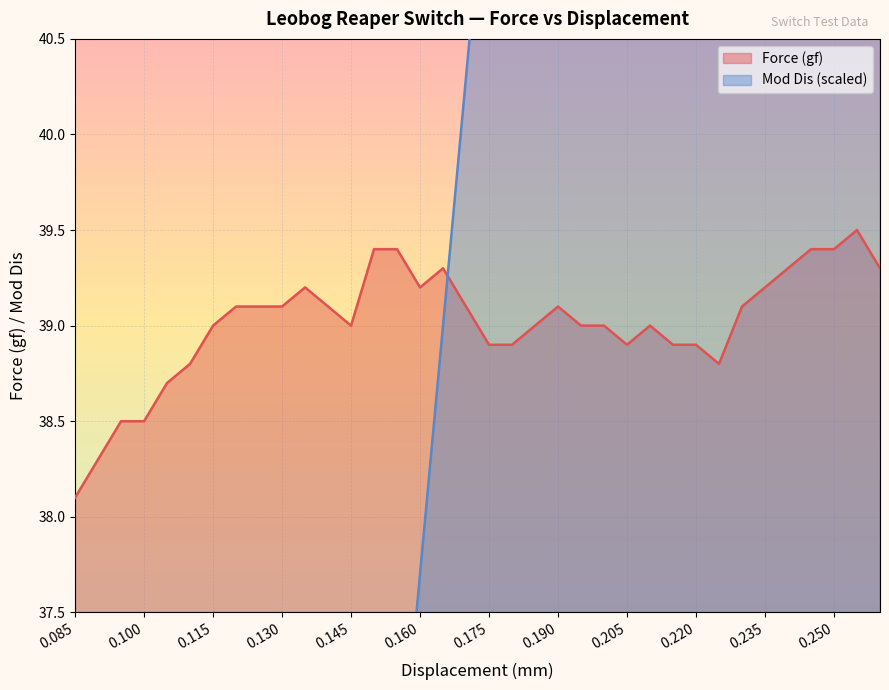

Which series has the largest range (max minus min)?

Mod Dis